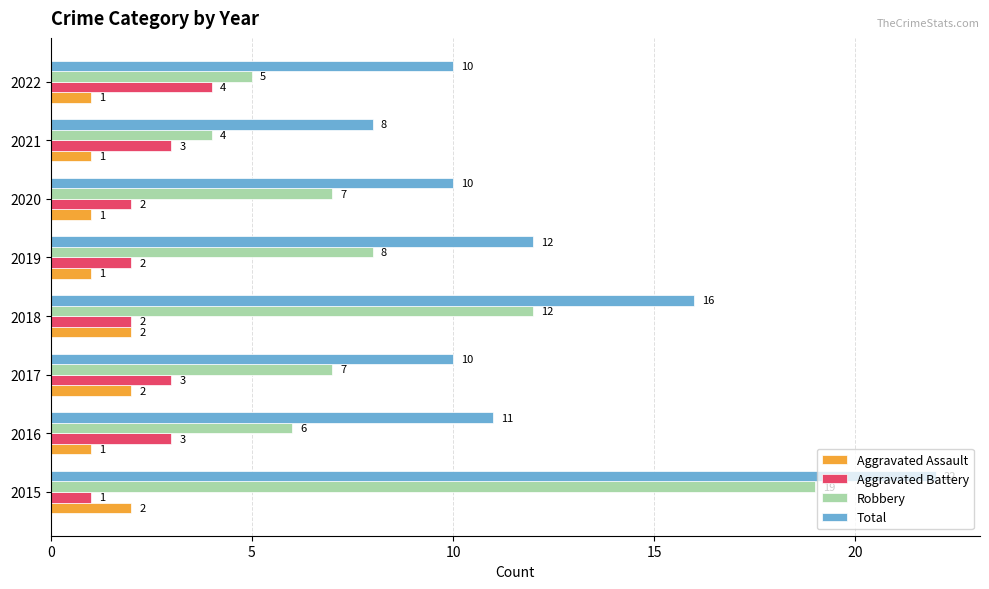

Where is Robbery nearest to the value 11?

2018